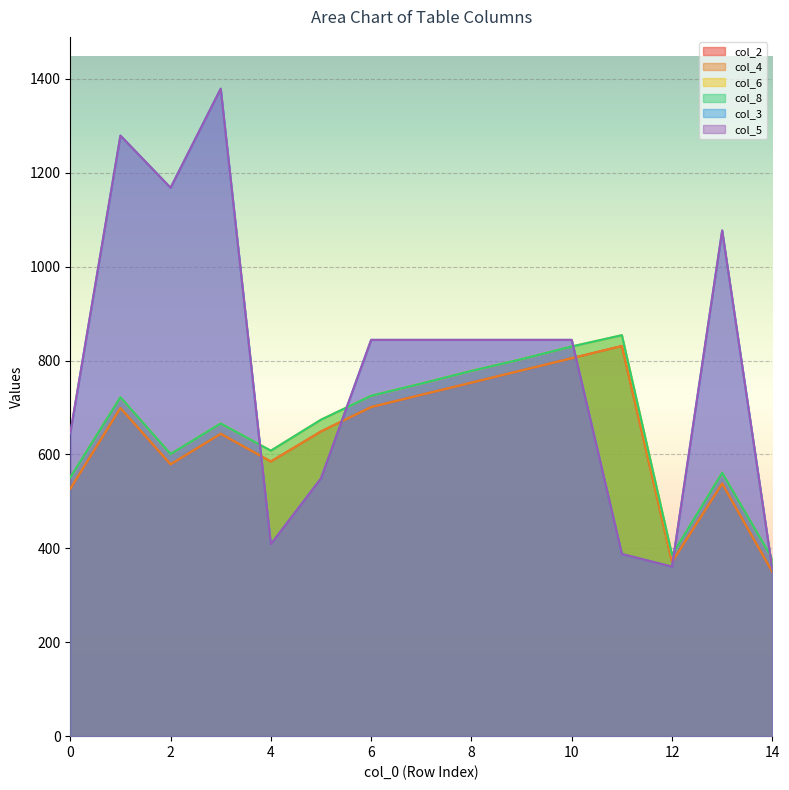

How many lines are shown in the chart?

6